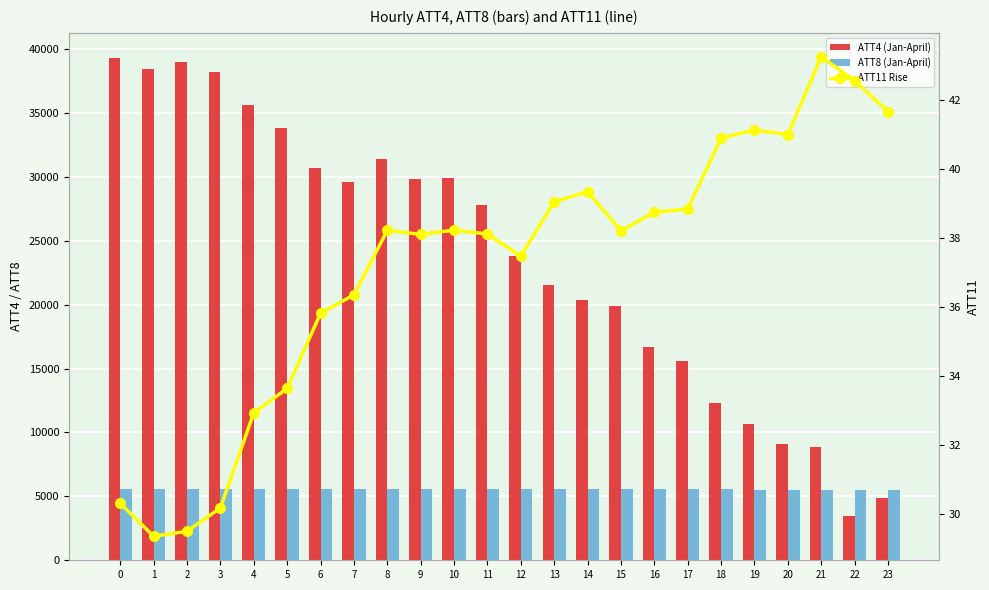

What is the difference between the maximum and minimum values in the ATT4 series?

35800.0